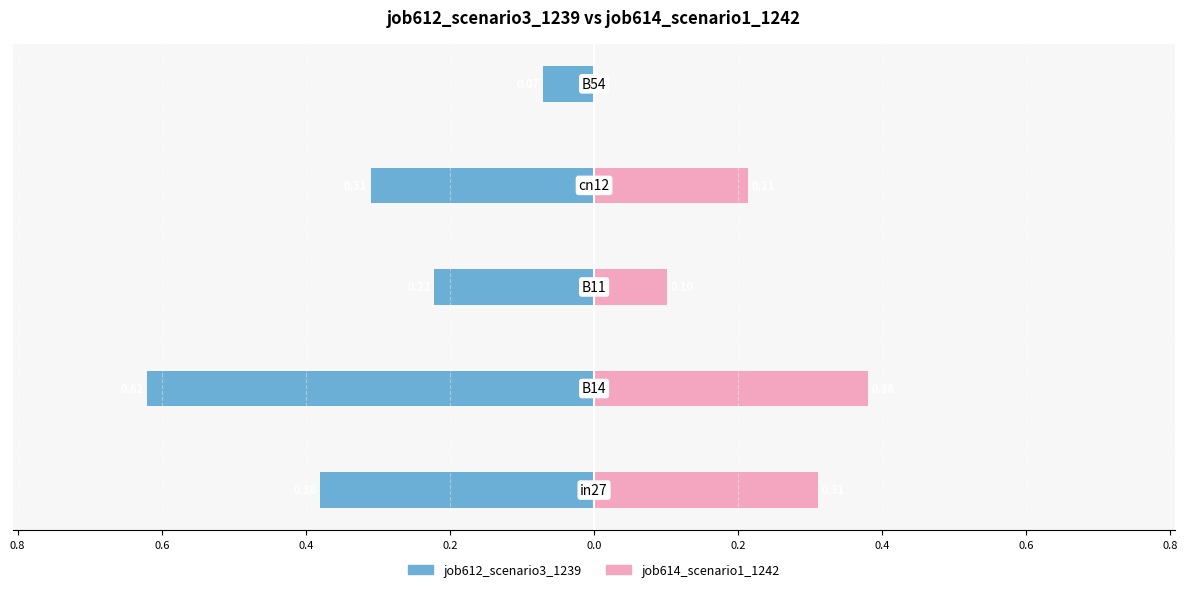

How many job614_scenario1_1242 values are between 0 and 1?

5